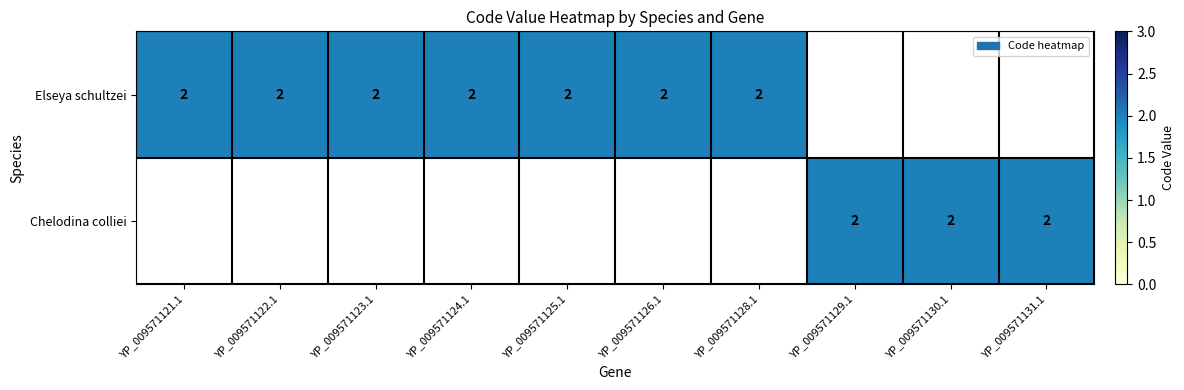

True or false: Elseya schultzei has a value of 2 at YP_009571122.1.

True